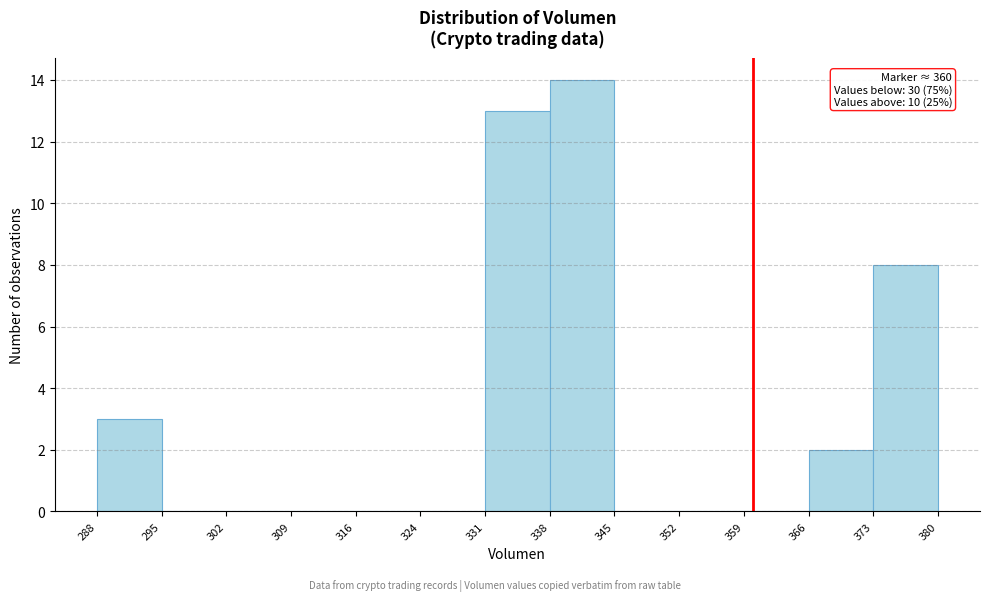

Over which range of the x-axis is the bar tallest?

338 to 345